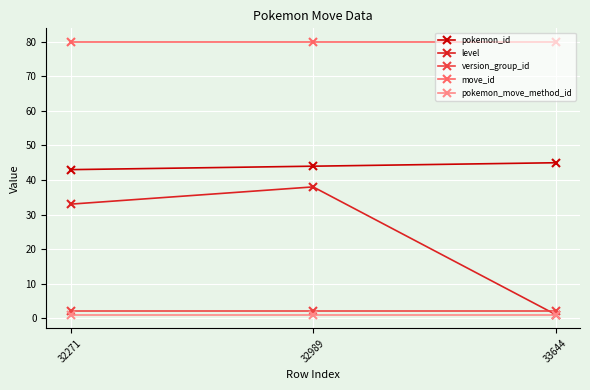

Which series has the largest total across all categories?

move_id